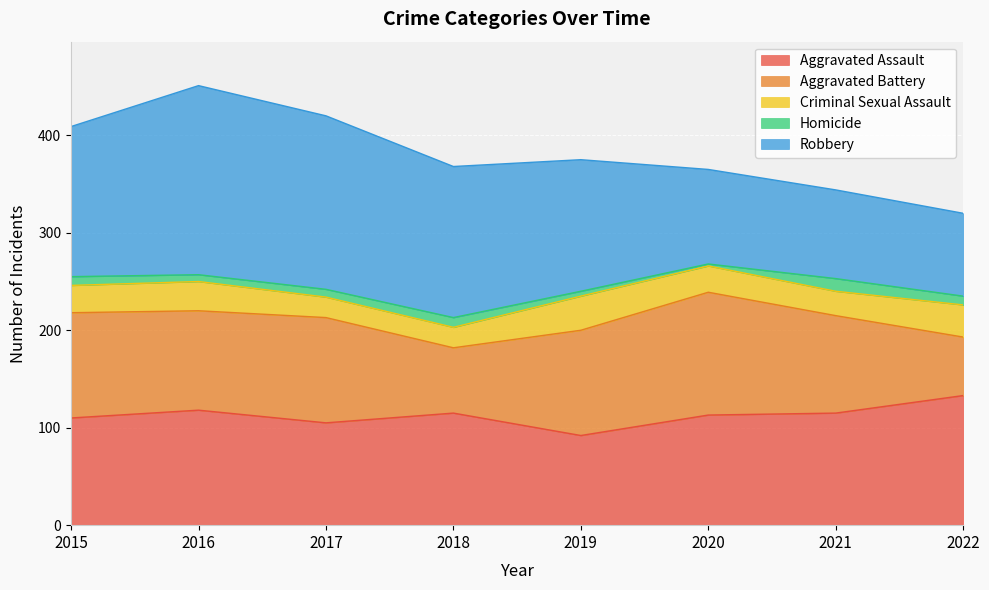

Reading left to right, transcribe all the data shown in this chart.

Aggravated Assault: 2015=110	2016=118	2017=105	2018=115	2019=92	2020=113	2021=115	2022=133
Aggravated Battery: 2015=108	2016=102	2017=108	2018=67	2019=108	2020=126	2021=100	2022=60
Criminal Sexual Assault: 2015=28	2016=30	2017=21	2018=21	2019=35	2020=27	2021=25	2022=33
Homicide: 2015=9	2016=7	2017=8	2018=10	2019=5	2020=2	2021=13	2022=9
Robbery: 2015=154	2016=194	2017=178	2018=155	2019=135	2020=97	2021=91	2022=85